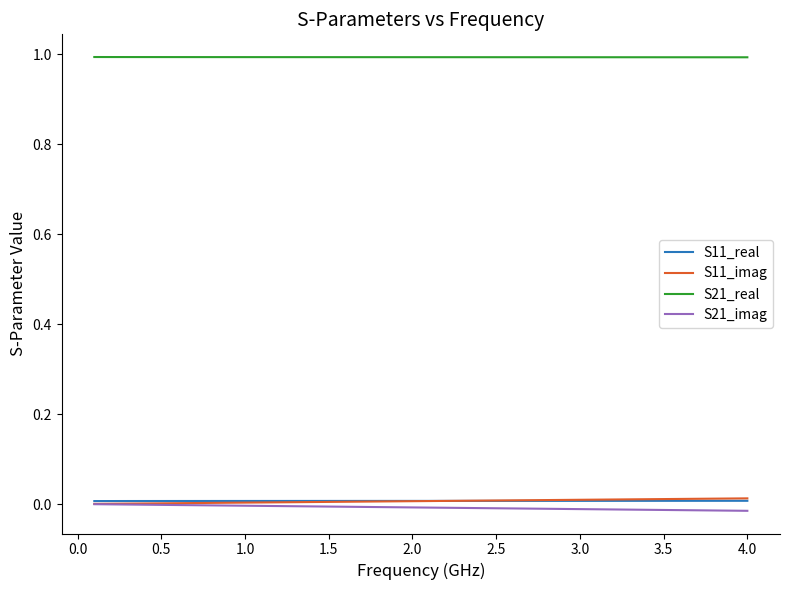

What is the maximum value shown in the chart?

1.0